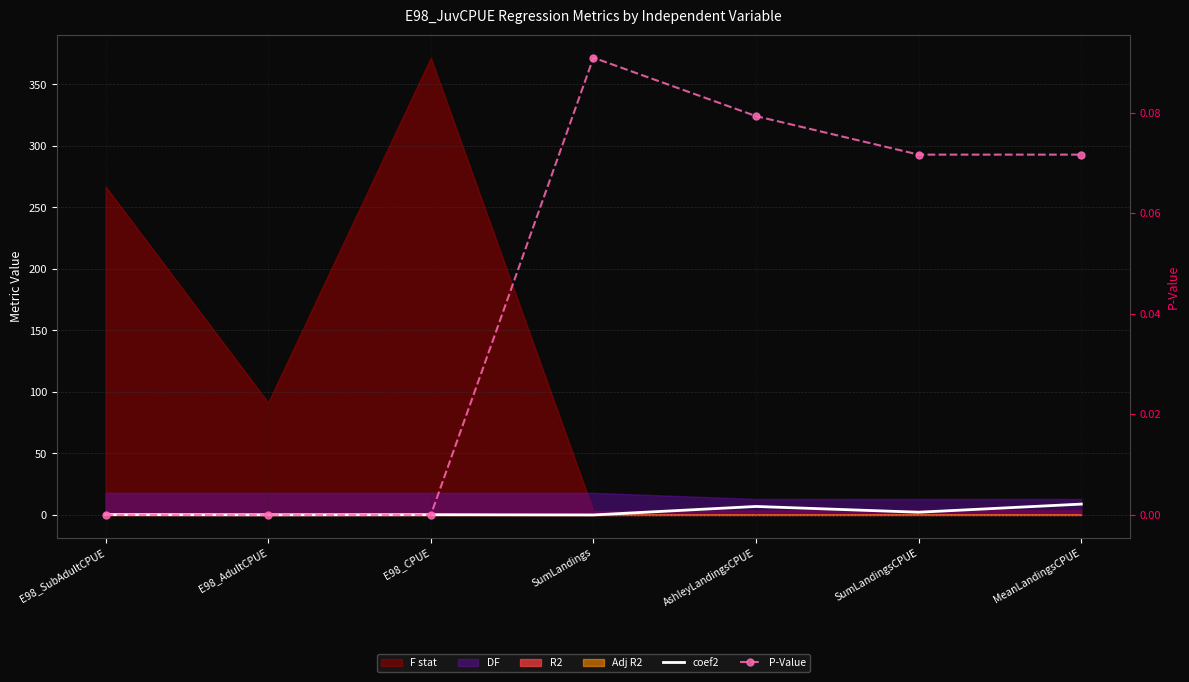

What is the difference between the coef2 values at E98_SubAdultCPUE and E98_AdultCPUE?

0.1